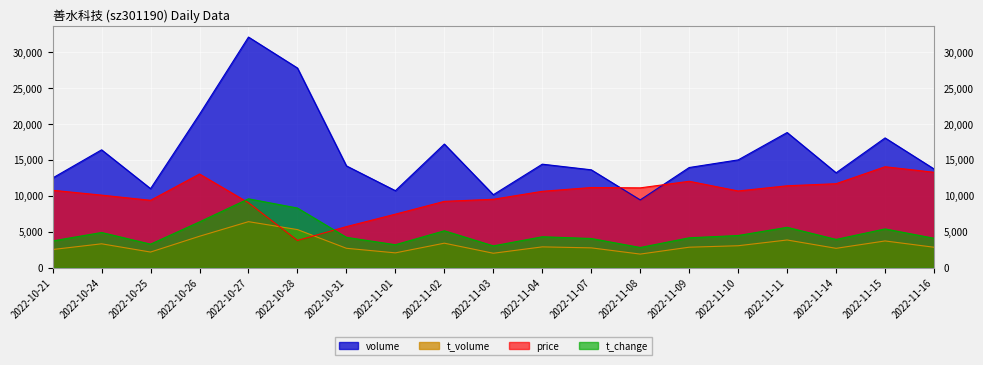

At which category is the sum across all series the highest?

2022-10-27